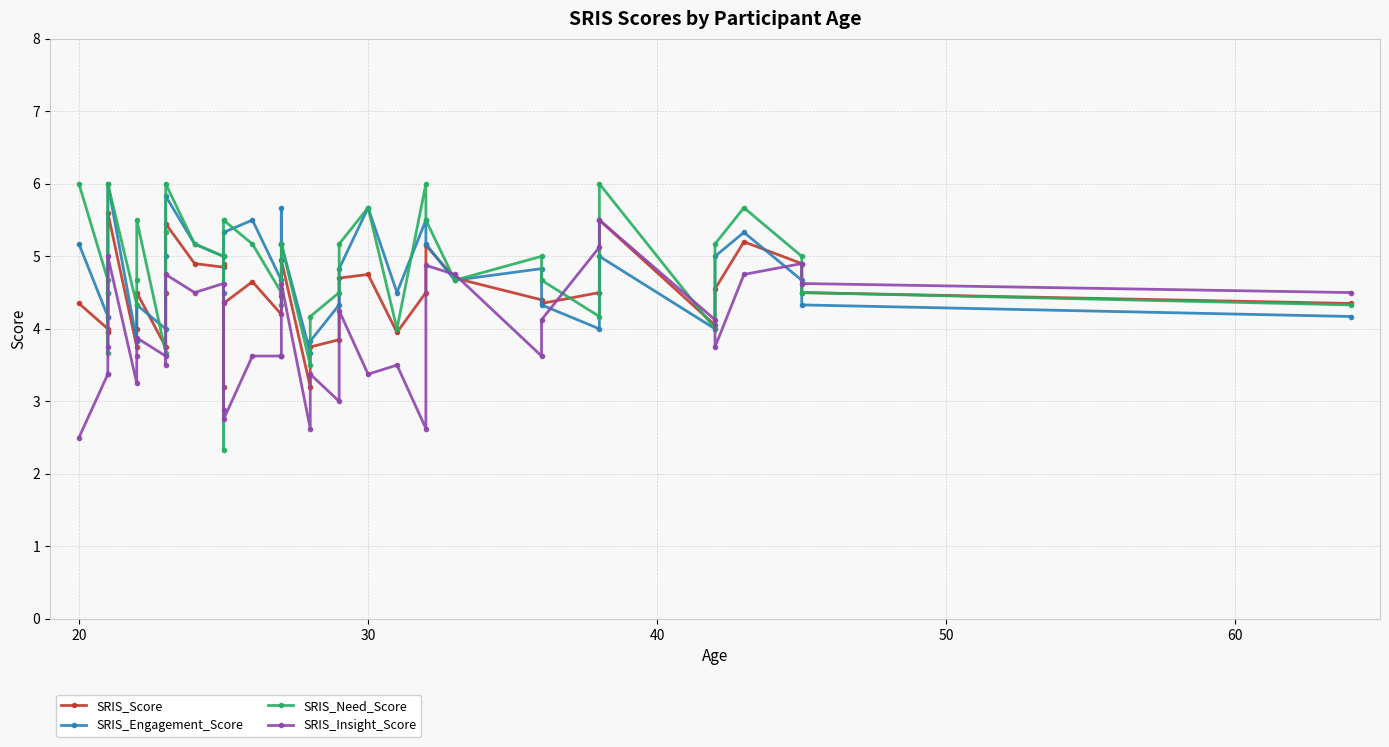

After their last crossing, which series has the higher values: SRIS_Insight_Score or SRIS_Engagement_Score?

SRIS_Insight_Score